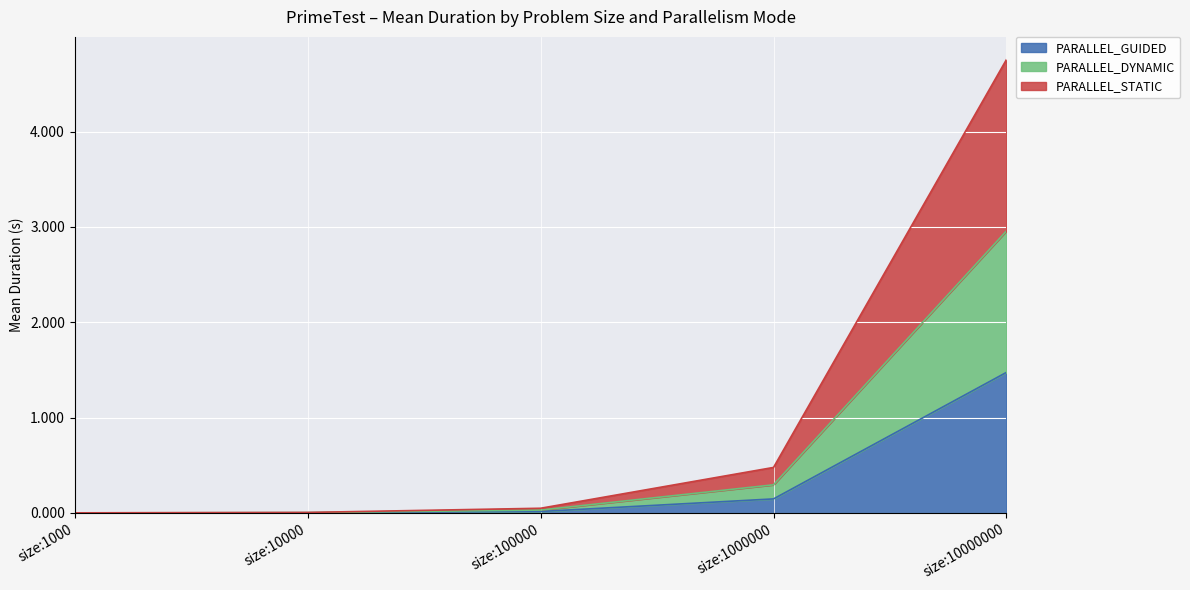

The value of PARALLEL_GUIDED at size:1000000 is 0.1. True or false?

True